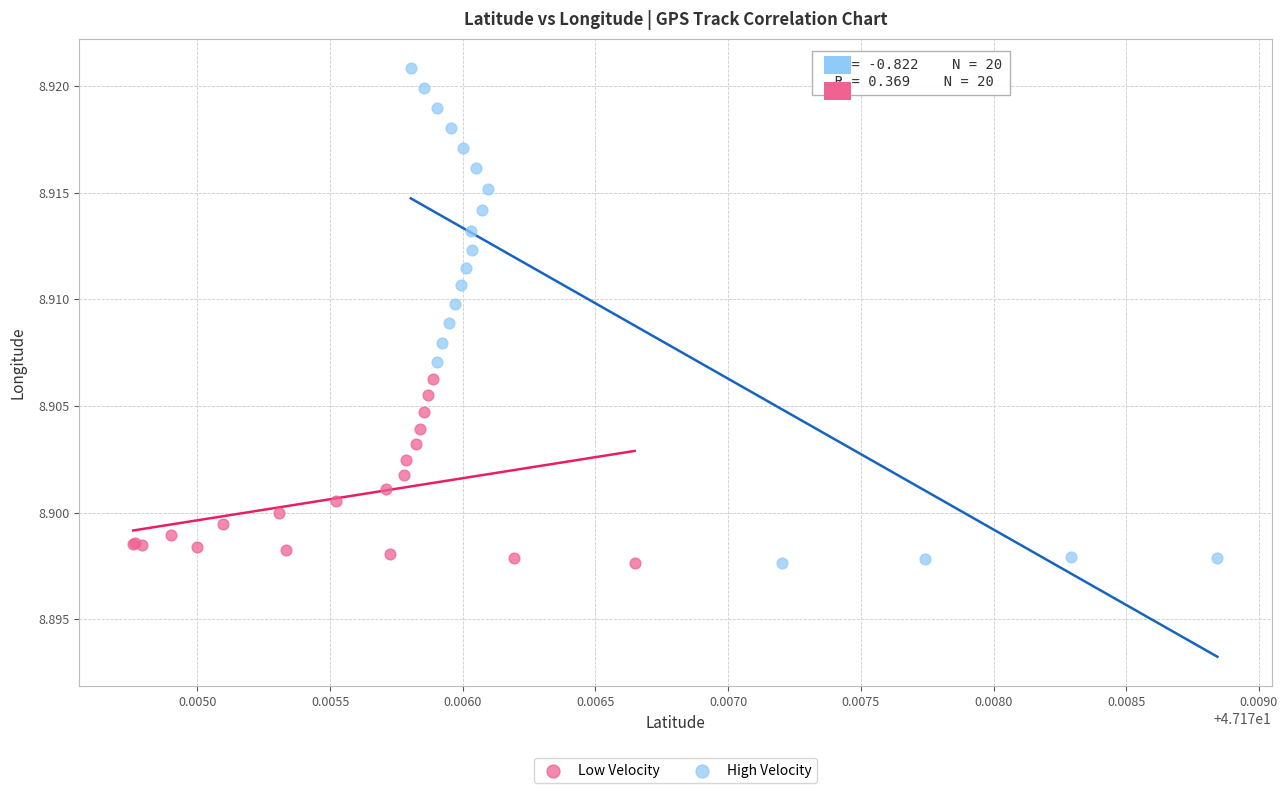

Which series contains the highest Y value?

High Velocity